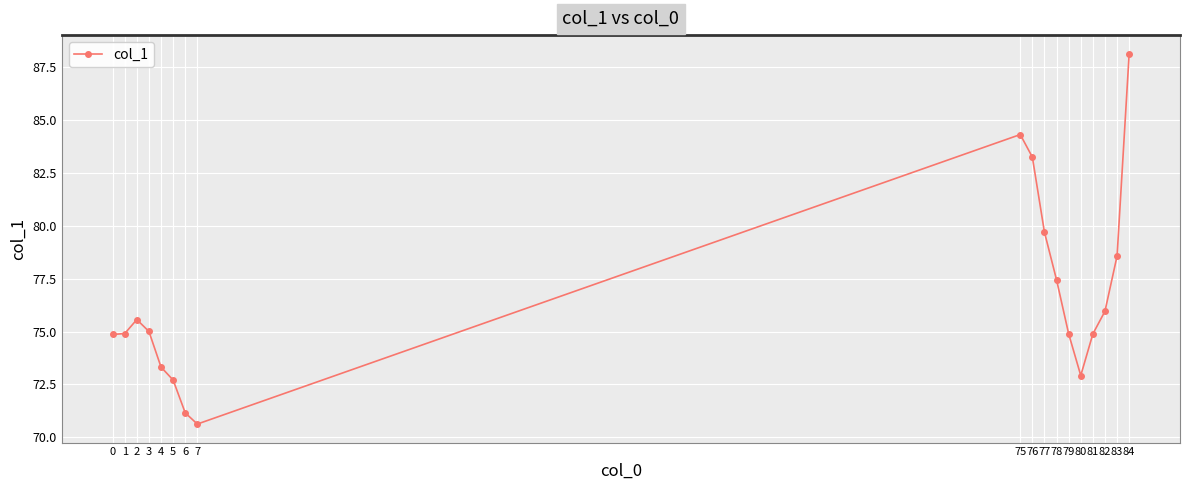

What is the value of the 7th point from the left?

71.2